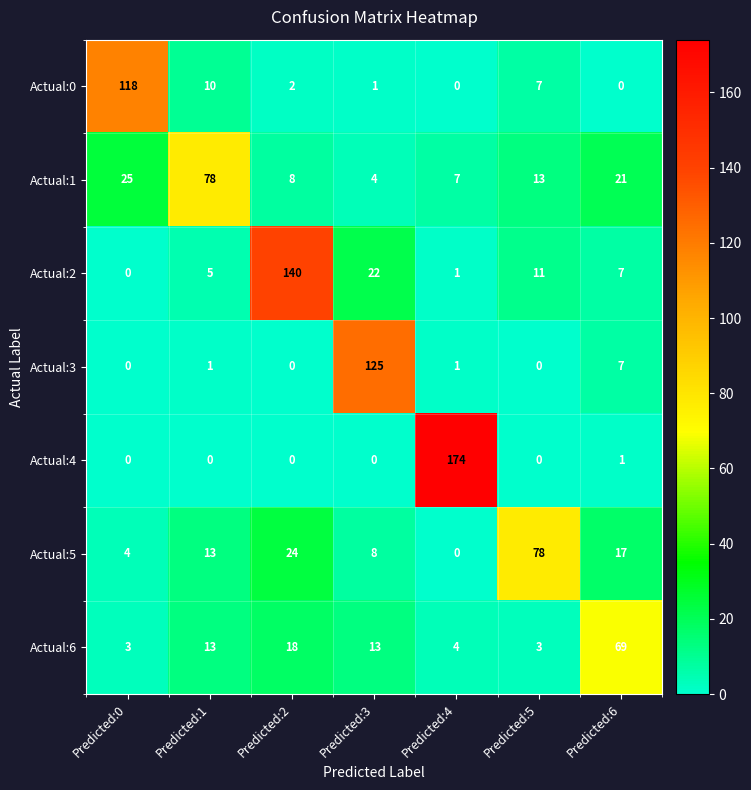

Is the value of Actual:4 at Predicted:5 greater than the value of Actual:2 at Predicted:1?

No